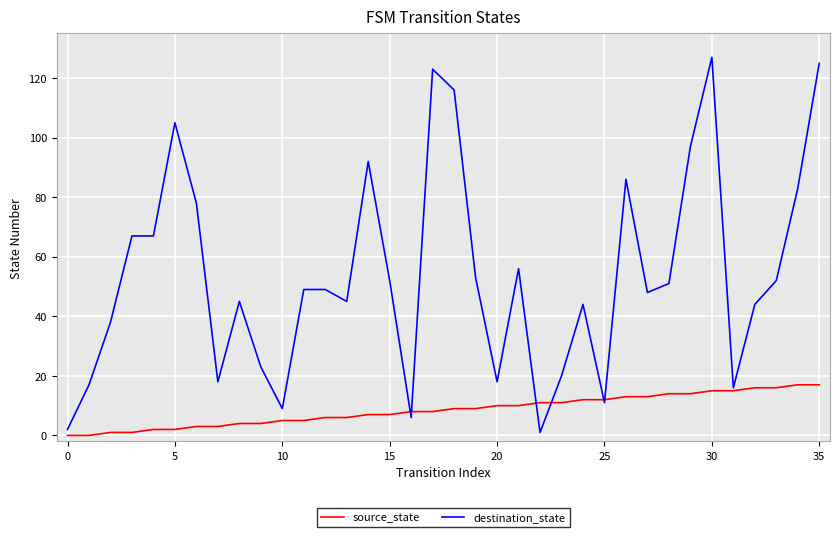

Rank the series by their average value, from lowest to highest.

source_state, destination_state